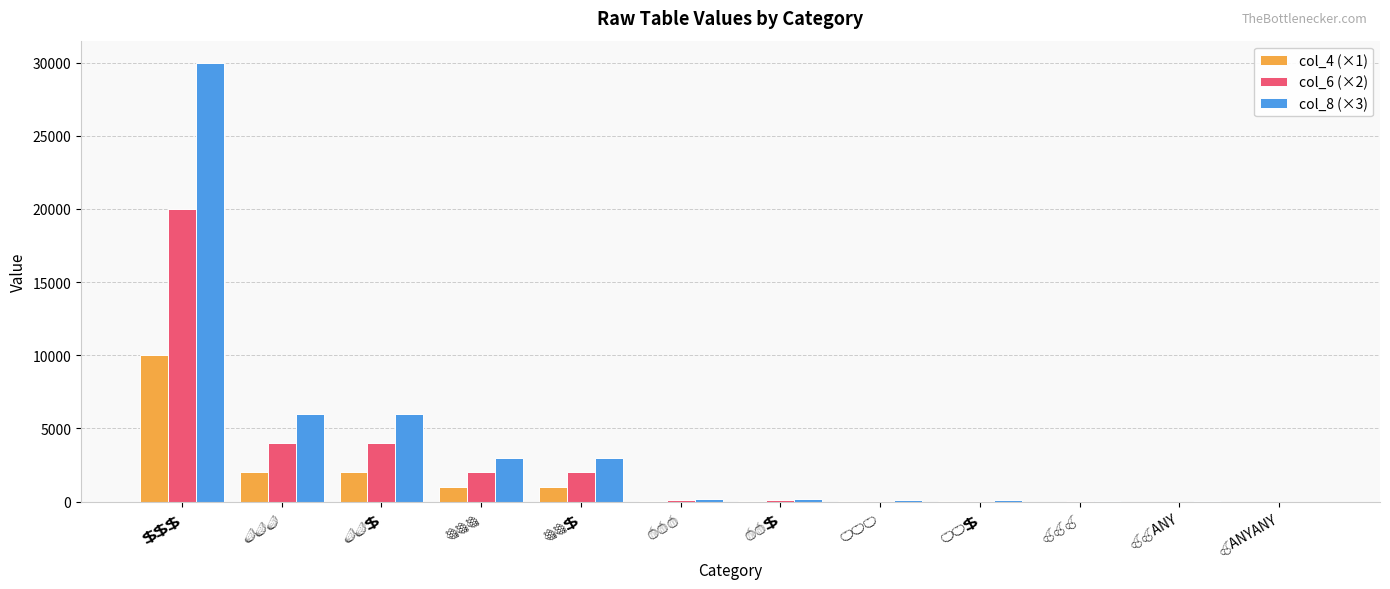

What is the maximum value shown in the chart?

30000